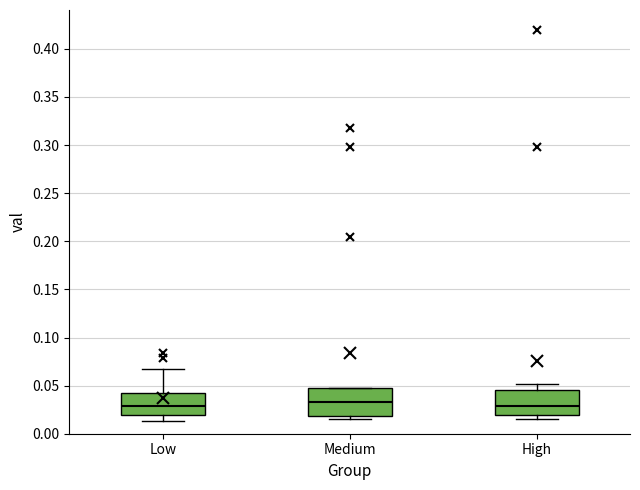

Reading left to right, read every box against the y-axis: the position of its median line, the range the box covers, and the ends of its whiskers. The values are not printed on the chart, so give them approximately, as read against the axis.

Low: median 0.030, box 0.020 to 0.045, whiskers 0.015 to 0.065
Medium: median 0.035, box 0.020 to 0.045, whiskers 0.015 to 0.045
High: median 0.030, box 0.020 to 0.045, whiskers 0.015 to 0.050